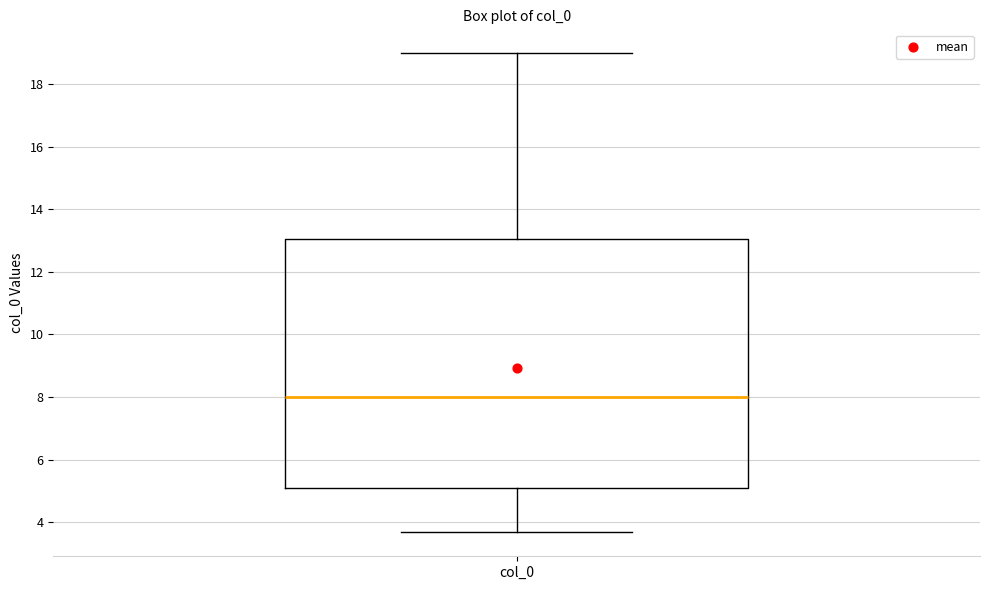

Read this box plot against the y-axis: the position of the median line, the range covered by the box, and the ends of both whiskers. The values are not printed on the chart, so give them approximately, as read against the axis.

median 8.0, box 5.0 to 13.0, whiskers 3.6 to 19.0